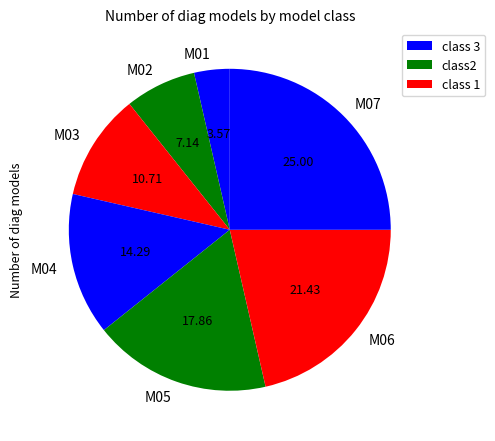

Combined, do М01 and М02 account for over 50%?

No